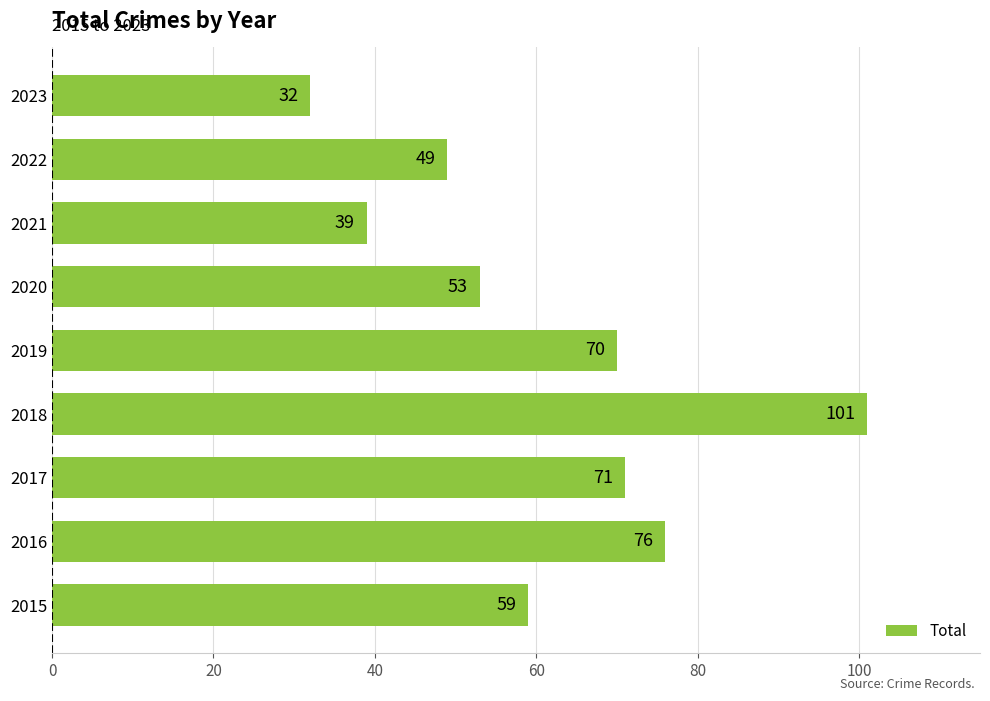

Reading bottom to top, extract all data points from this chart.

2015=59	2016=76	2017=71	2018=101	2019=70	2020=53	2021=39	2022=49	2023=32